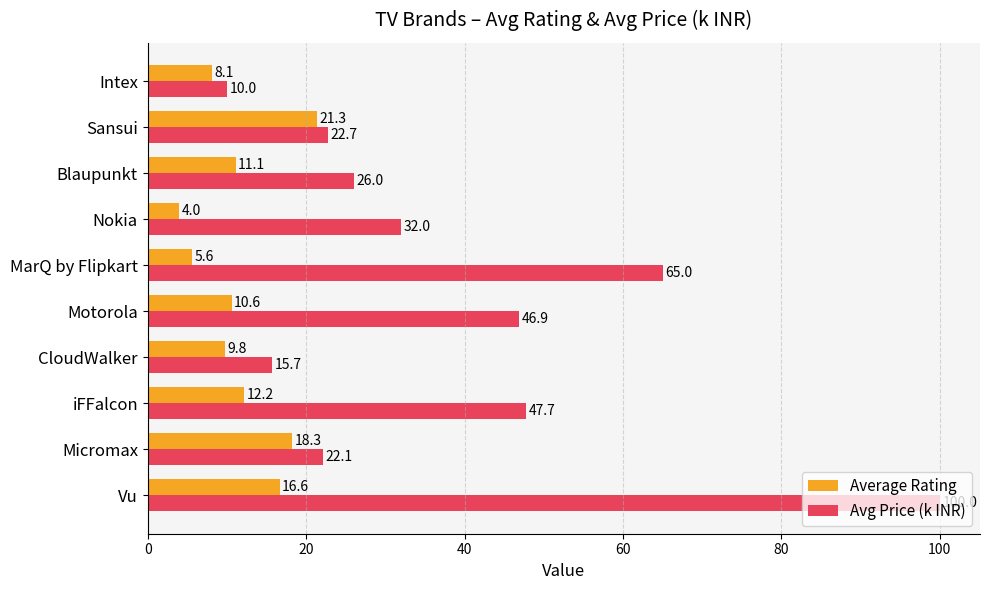

At which label is Avg Price (k INR) closest to 55?

iFFalcon